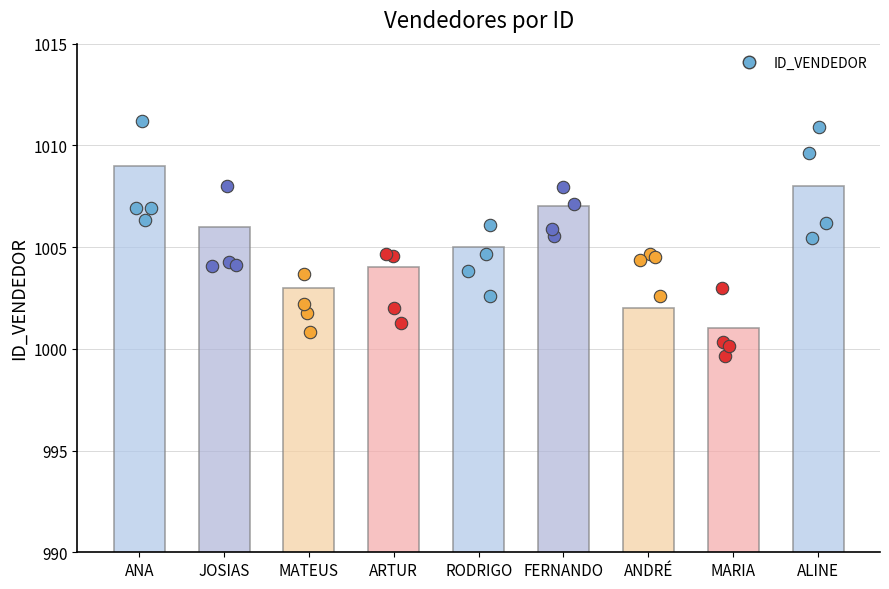

Approximately how many times larger is the value at JOSIAS compared to ANA?

1.0